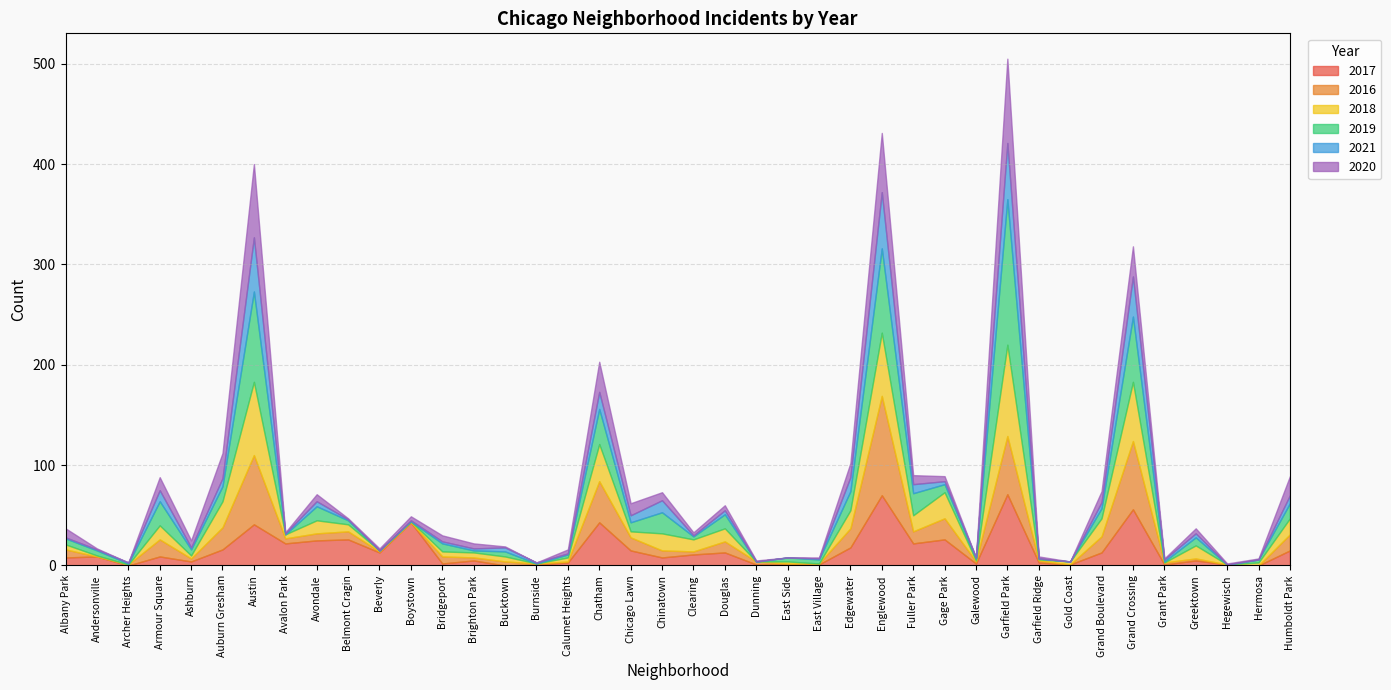

At which category is the sum across all series the highest?

Garfield Park